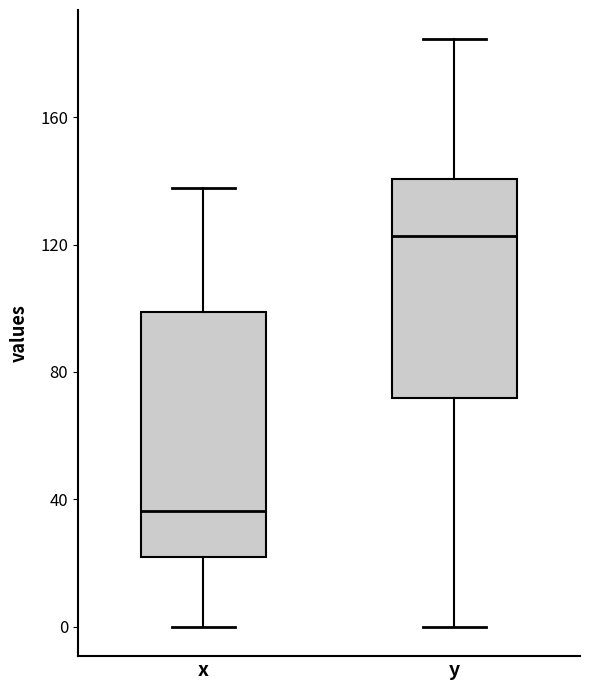

Reading left to right, transcribe this box plot: for each box, give where its median line is, the range the box spans, and where its two whiskers end, as read against the y-axis. The values are not printed on the chart, so give them approximately, as read against the axis.

x: median 35, box 20 to 100, whiskers 0 to 140
y: median 125, box 70 to 140, whiskers 0 to 185